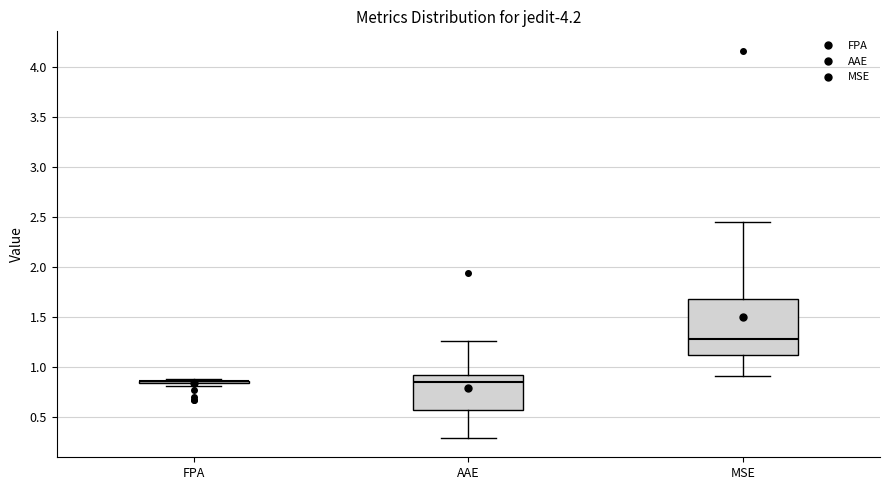

Reading left to right, transcribe this box plot: for each box, give where its median line is, the range the box spans, and where its two whiskers end, as read against the y-axis. The values are not printed on the chart, so give them approximately, as read against the axis.

FPA: box collapsed to a line at 0.85, whiskers 0.80 to 0.90
AAE: median 0.85, box 0.55 to 0.90, whiskers 0.30 to 1.25
MSE: median 1.30, box 1.10 to 1.70, whiskers 0.90 to 2.45